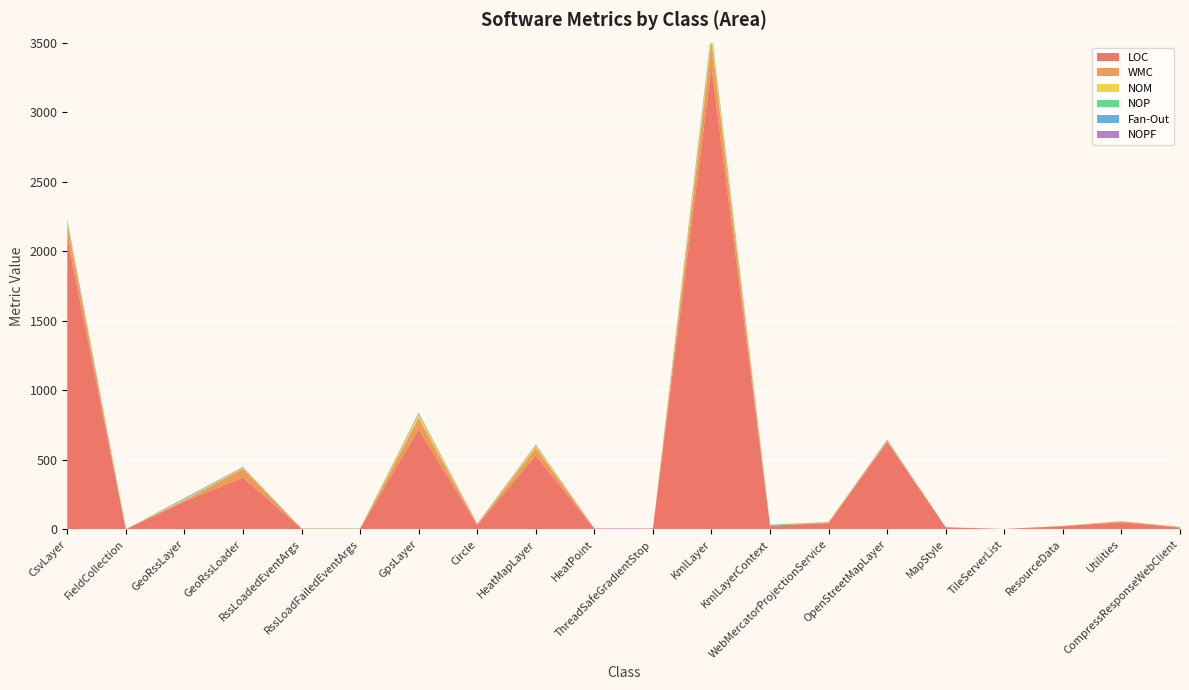

Reading right to left, transcribe all the data shown in this chart.

LOC: 14	51	23	3	15	629	45	26	3325	5	5	531	31	720	5	5	372	200	1	2094
WMC: 2	6	1	0	0	7	6	0	182	0	0	56	5	80	0	0	65	9	0	99
NOM: 1	2	1	0	0	4	2	0	50	0	0	15	2	25	0	0	7	6	0	17
NOP: 1	0	1	0	0	2	1	7	18	0	0	4	0	7	2	2	0	3	0	8
Fan-Out: 0	1	0	0	0	3	0	1	12	0	0	3	0	2	0	0	5	4	0	4
NOPF: 0	0	0	0	0	2	0	0	3	2	2	2	3	5	0	0	0	3	0	8